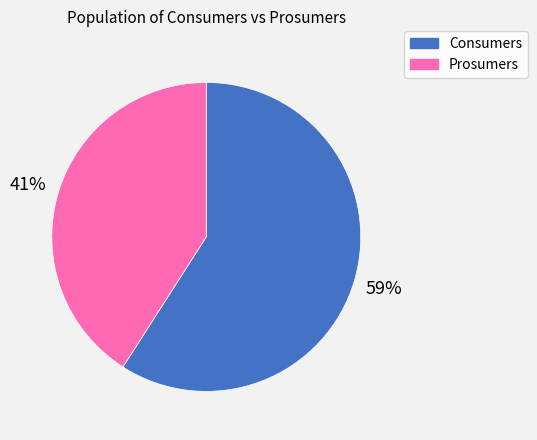

Do Prosumers and Consumers together represent more than half of the pie?

Yes